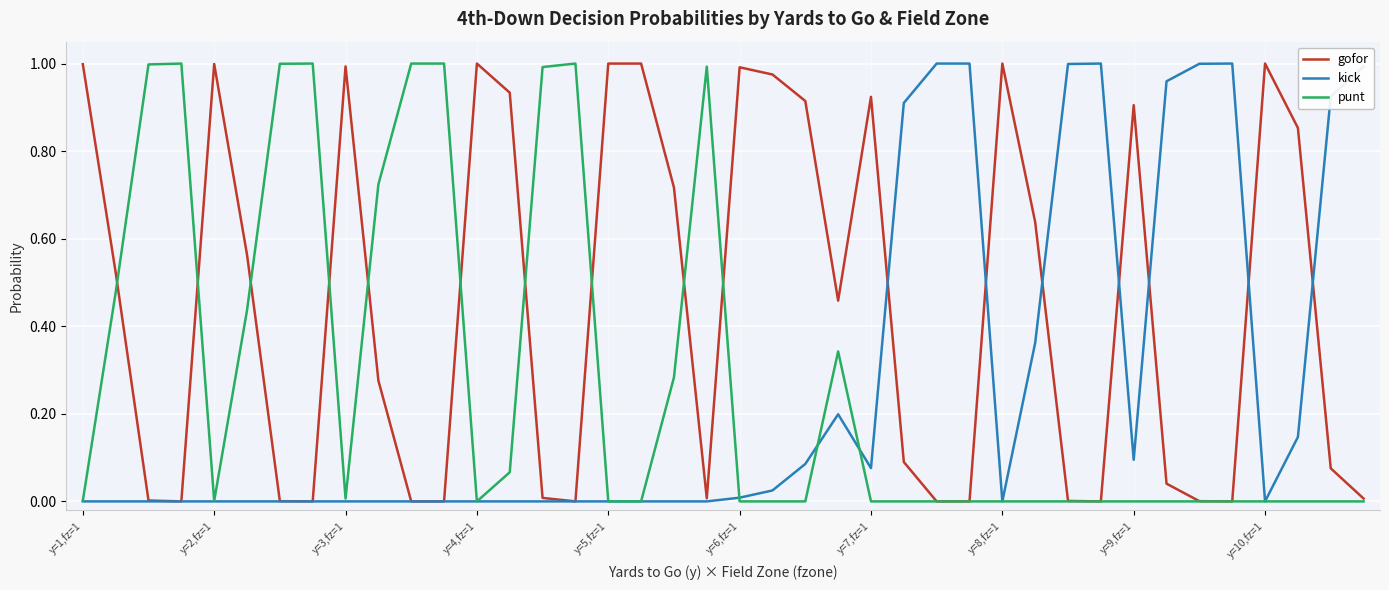

Is this an area chart (filled region under the line)?

No